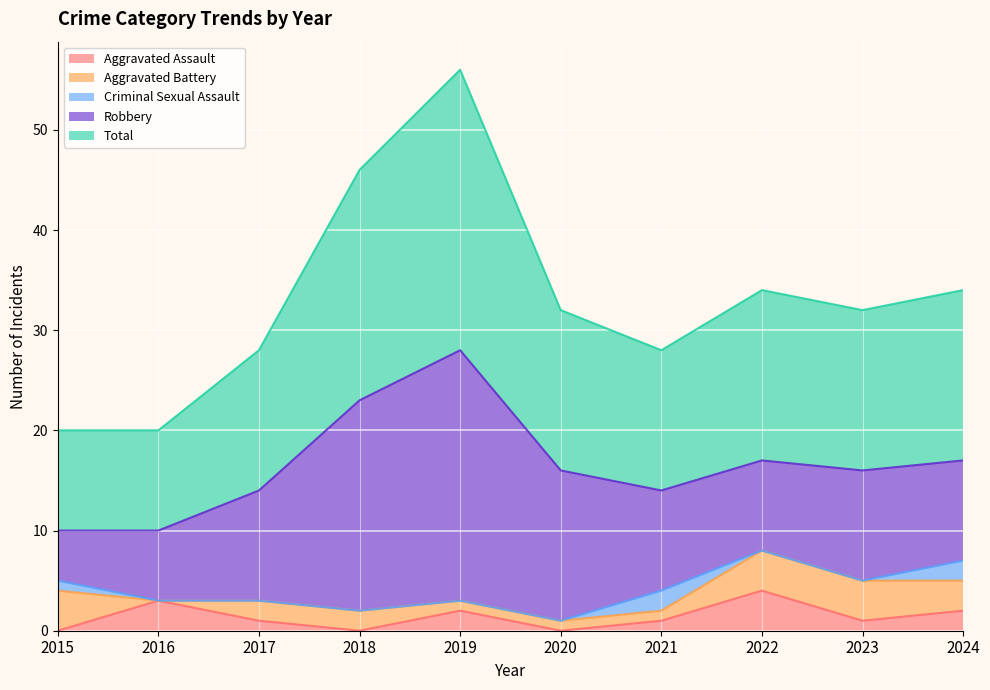

What is the total value across all series at 2024?

34